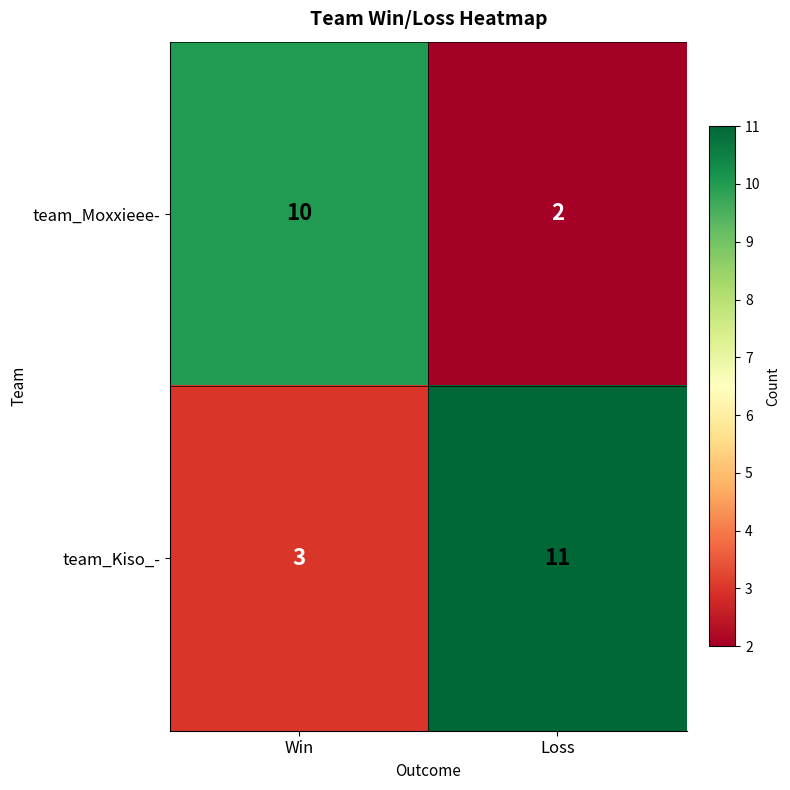

What is the average value of the team_Kiso_- series?

7